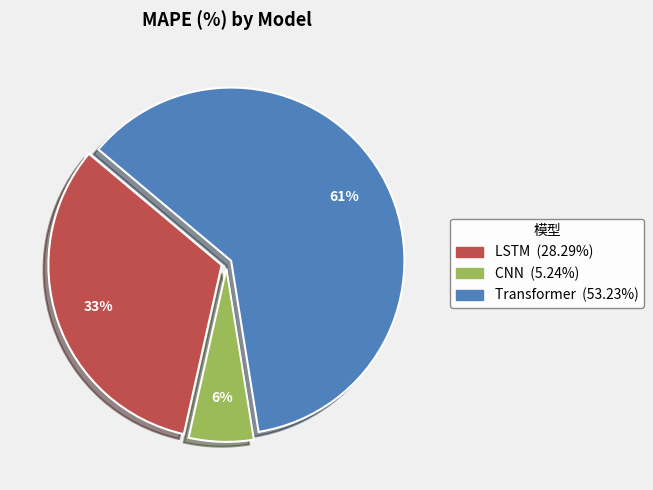

True or false: Transformer accounts for 52% of the total.

False